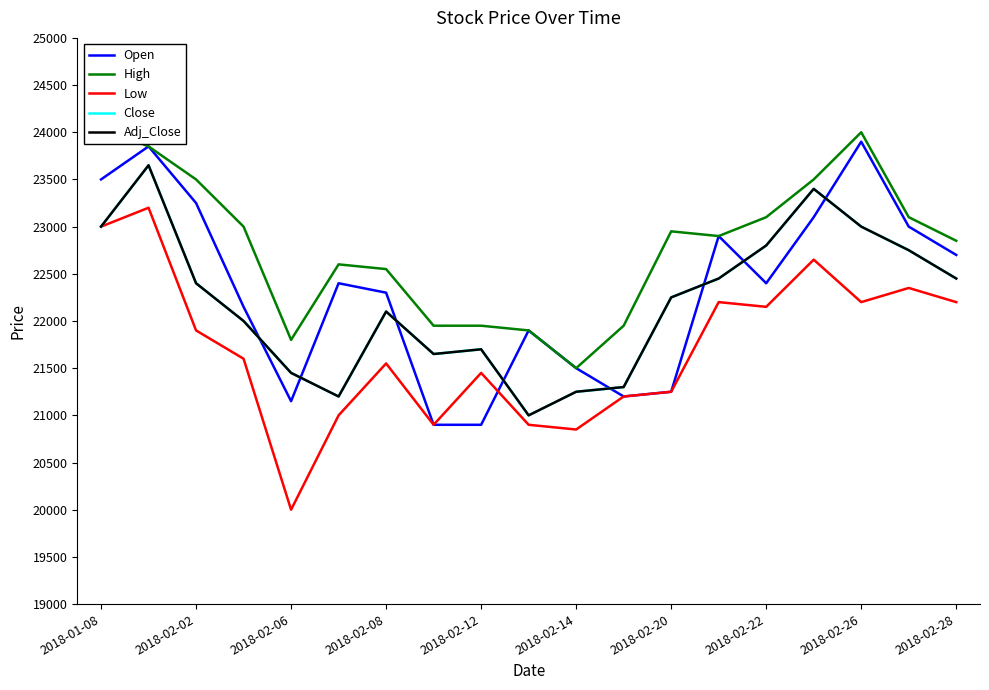

True or false: Adj_Close has a value of 22250 at 2018-02-20.

True